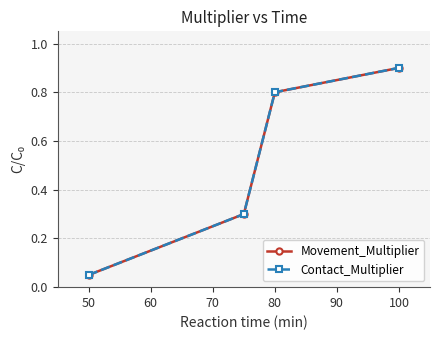

How many lines are shown in the chart?

2